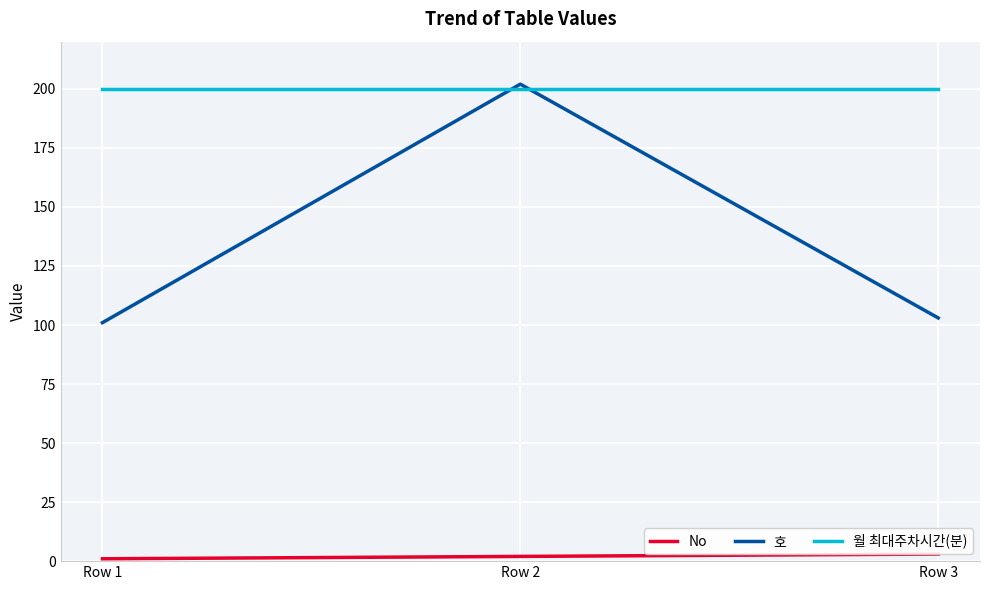

Is this an area chart (filled region under the line)?

No